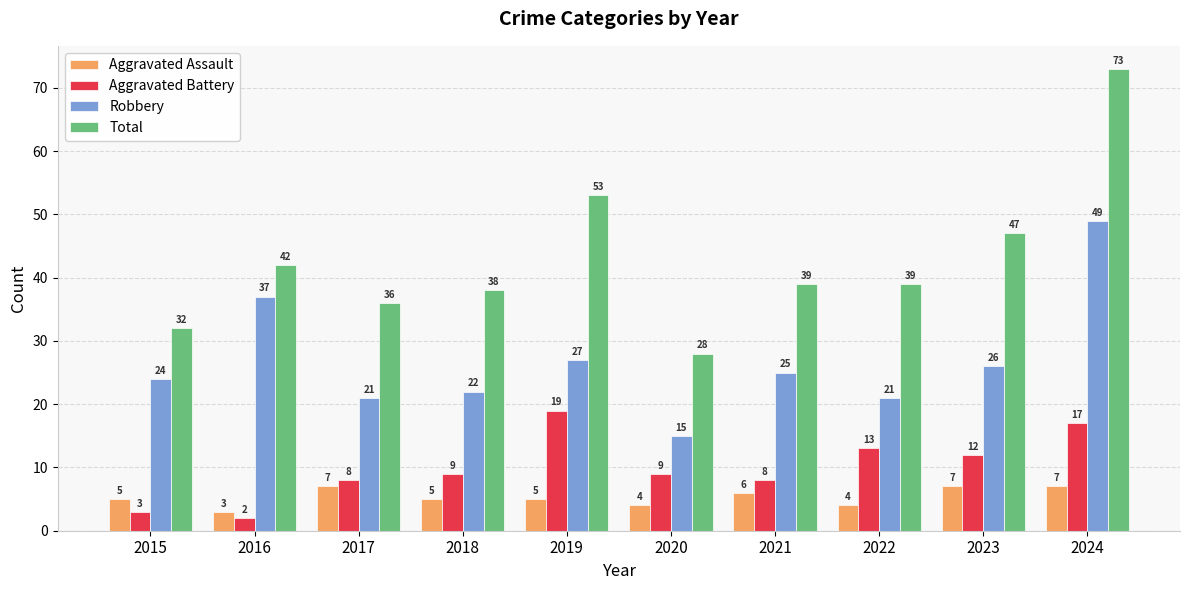

Reading left to right, transcribe all the data shown in this chart.

Aggravated Assault: 2015=5	2016=3	2017=7	2018=5	2019=5	2020=4	2021=6	2022=4	2023=7	2024=7
Aggravated Battery: 2015=3	2016=2	2017=8	2018=9	2019=19	2020=9	2021=8	2022=13	2023=12	2024=17
Robbery: 2015=24	2016=37	2017=21	2018=22	2019=27	2020=15	2021=25	2022=21	2023=26	2024=49
Total: 2015=32	2016=42	2017=36	2018=38	2019=53	2020=28	2021=39	2022=39	2023=47	2024=73